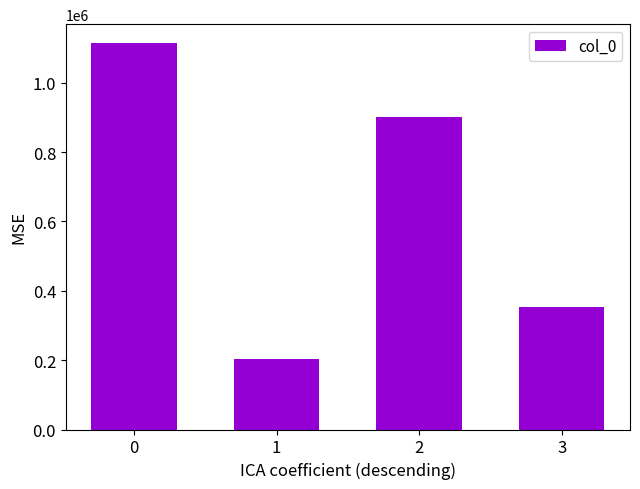

The chart shows a value of 222797 at 3. True or false?

False